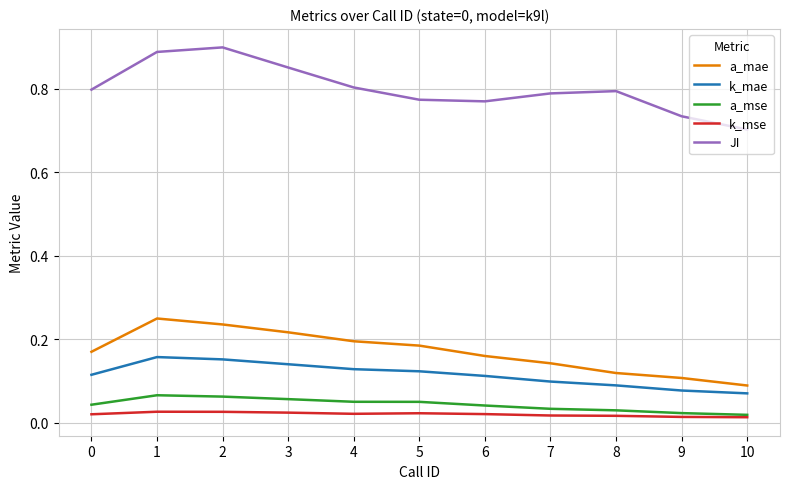

Which series changed the most between 4 and 10?

a_mae